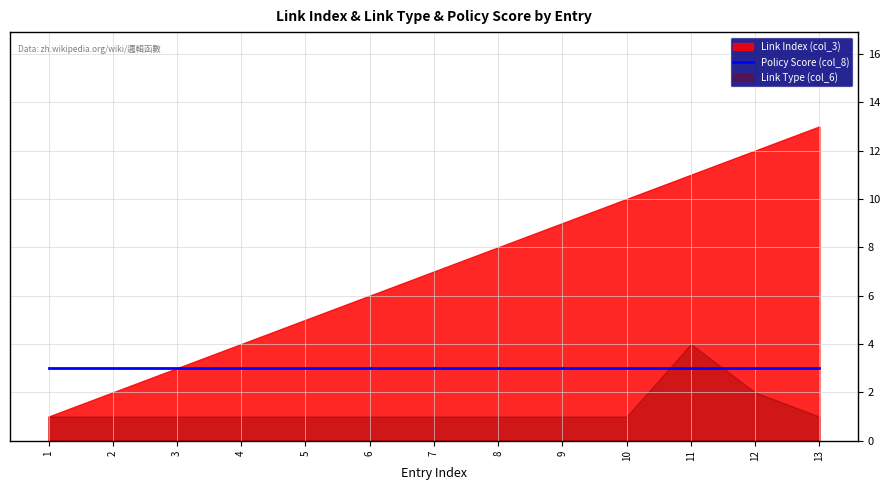

What is the average value of the Link Type (col_6) series?

1